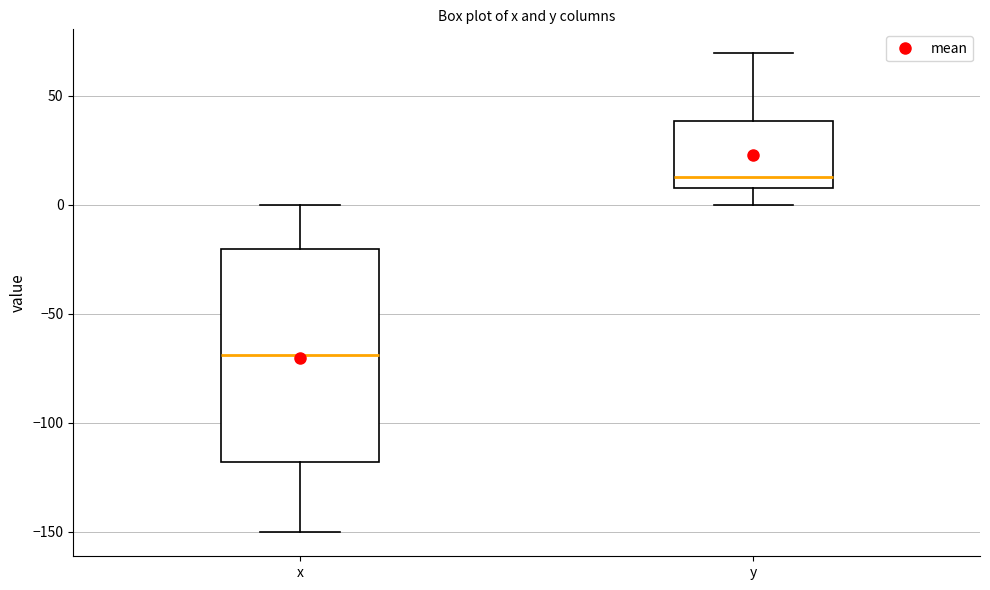

Reading left to right, transcribe this box plot: for each box, give where its median line is, the range the box spans, and where its two whiskers end, as read against the y-axis. The values are not printed on the chart, so give them approximately, as read against the axis.

x: median -70, box -120 to -20, whiskers -150 to 0
y: median 15, box 5 to 40, whiskers 0 to 70